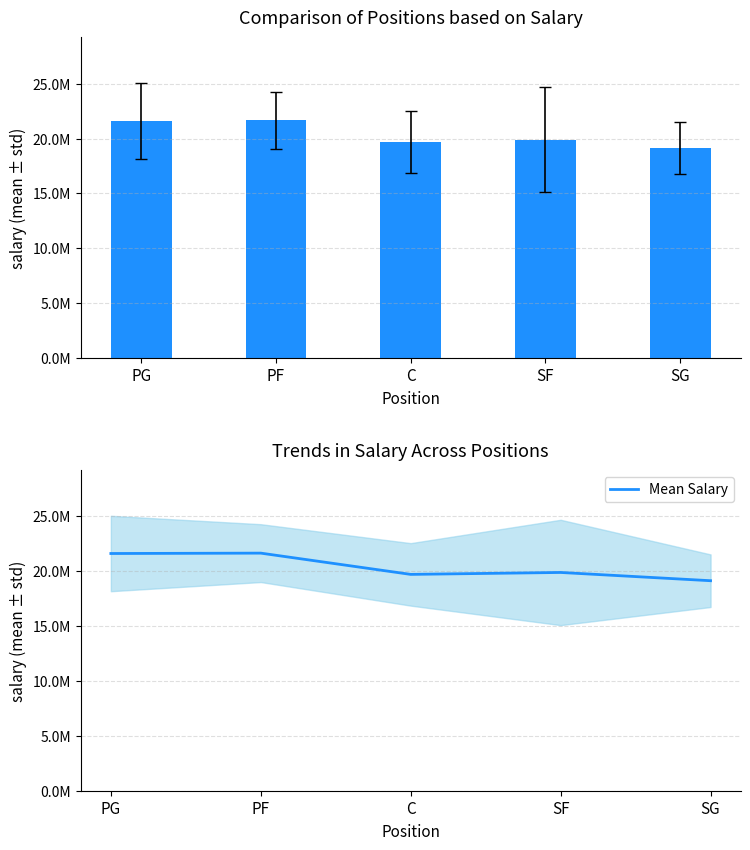

At which category does the chart reach its minimum across all series?

SG